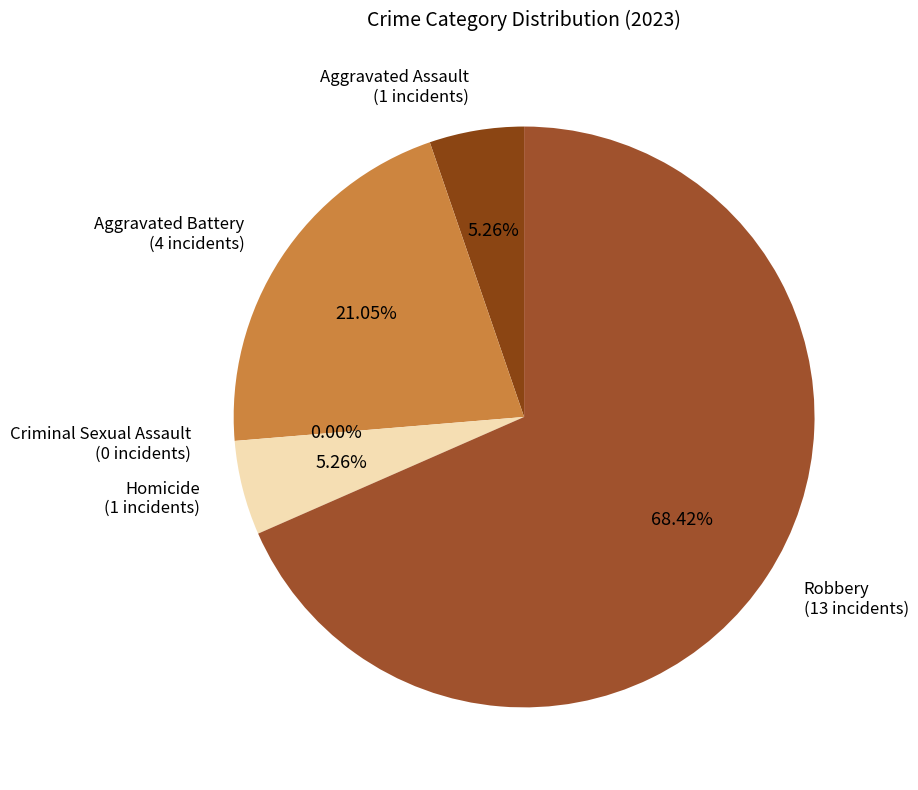

How many slices are in this pie chart?

5